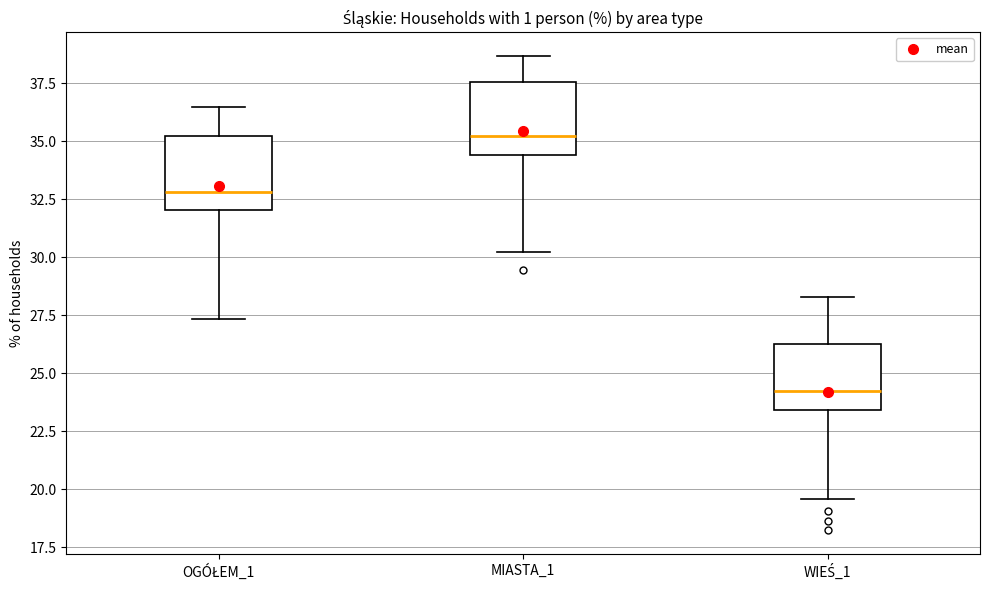

Reading left to right, transcribe this box plot: for each box, give where its median line is, the range the box spans, and where its two whiskers end, as read against the y-axis. The values are not printed on the chart, so give them approximately, as read against the axis.

OGÓŁEM_1: median 33.0, box 32.0 to 35.0, whiskers 27.5 to 36.5
MIASTA_1: median 35.0, box 34.5 to 37.5, whiskers 30.0 to 38.5
WIEŚ_1: median 24.0, box 23.5 to 26.5, whiskers 19.5 to 28.5